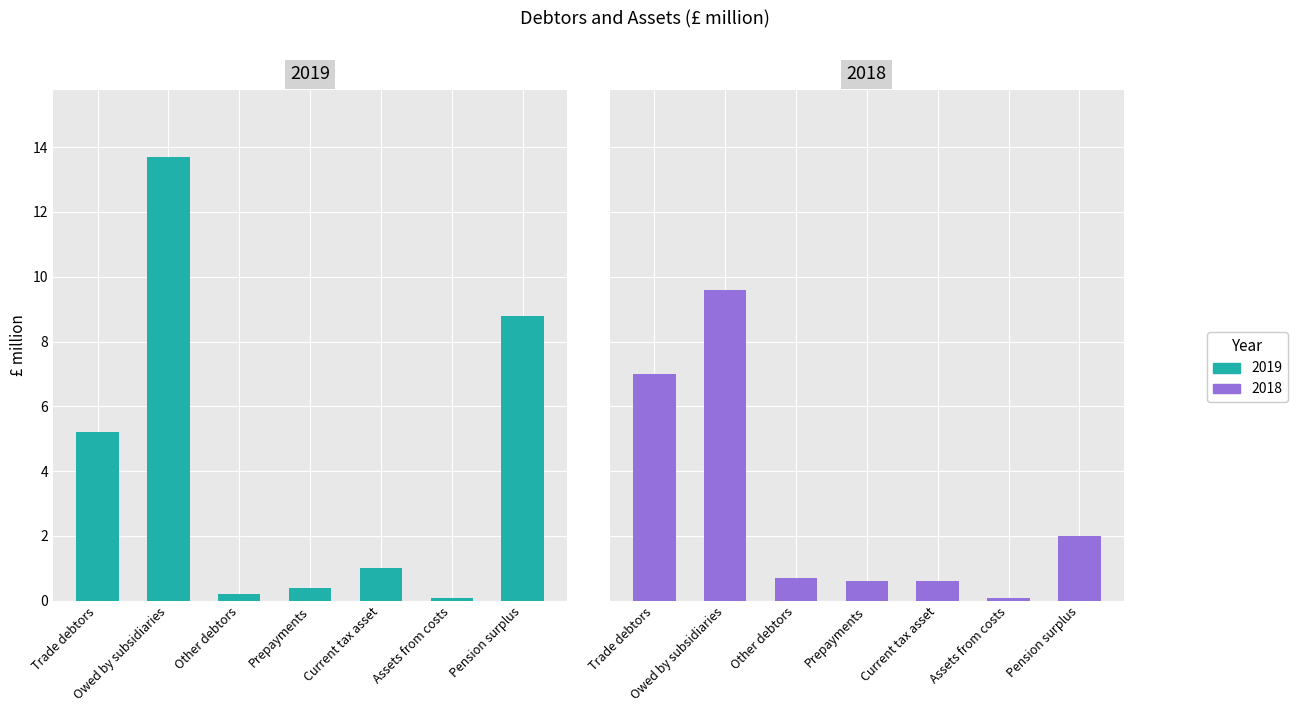

How many distinct data groups are displayed?

2